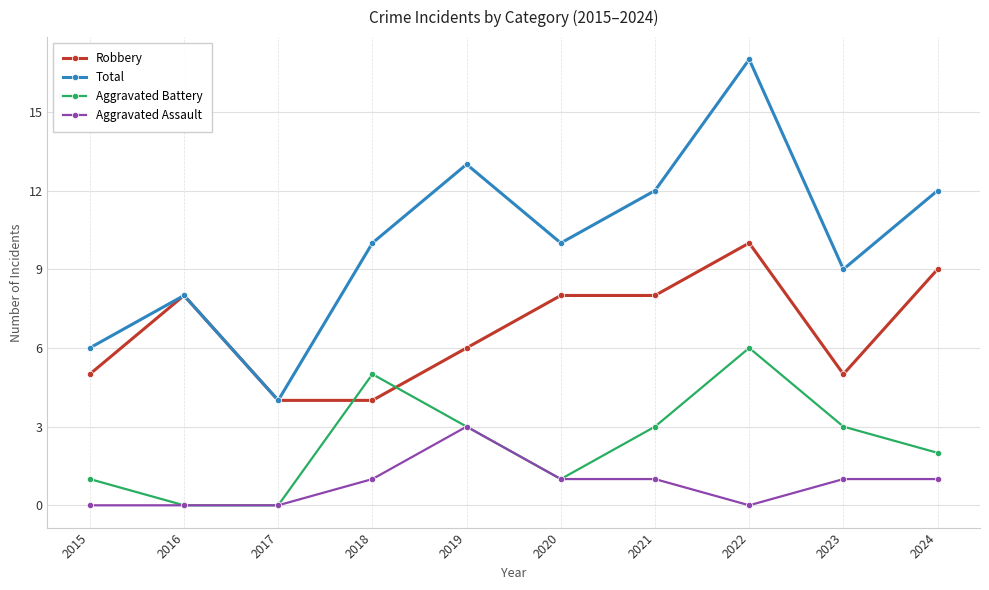

Reading left to right, list all the values displayed in this chart.

Robbery: 2015=5	2016=8	2017=4	2018=4	2019=6	2020=8	2021=8	2022=10	2023=5	2024=9
Total: 2015=6	2016=8	2017=4	2018=10	2019=13	2020=10	2021=12	2022=17	2023=9	2024=12
Aggravated Battery: 2015=1	2016=0	2017=0	2018=5	2019=3	2020=1	2021=3	2022=6	2023=3	2024=2
Aggravated Assault: 2015=0	2016=0	2017=0	2018=1	2019=3	2020=1	2021=1	2022=0	2023=1	2024=1